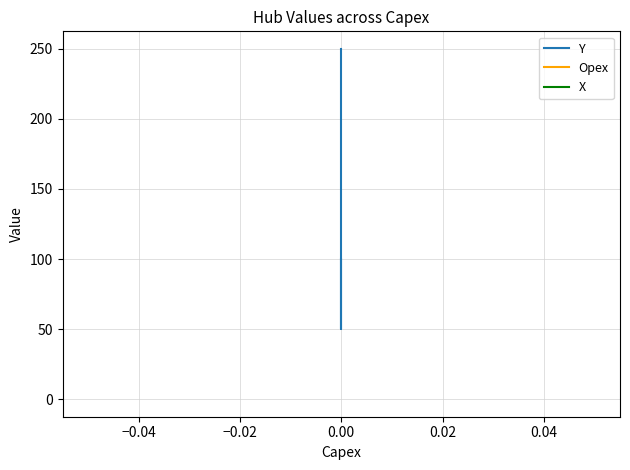

Is the value of Y at 0.00 greater than the value of X at 0.00?

Yes